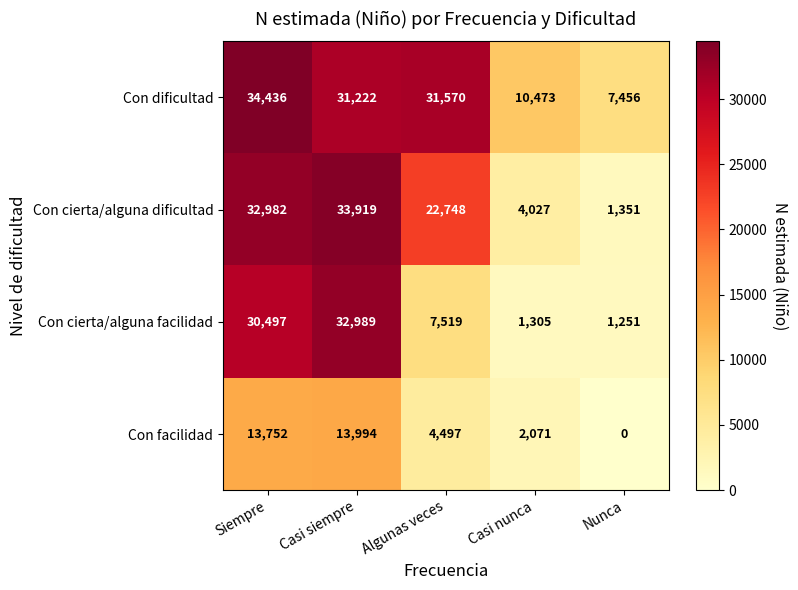

Which series has the largest range (max minus min)?

Con cierta/alguna dificultad